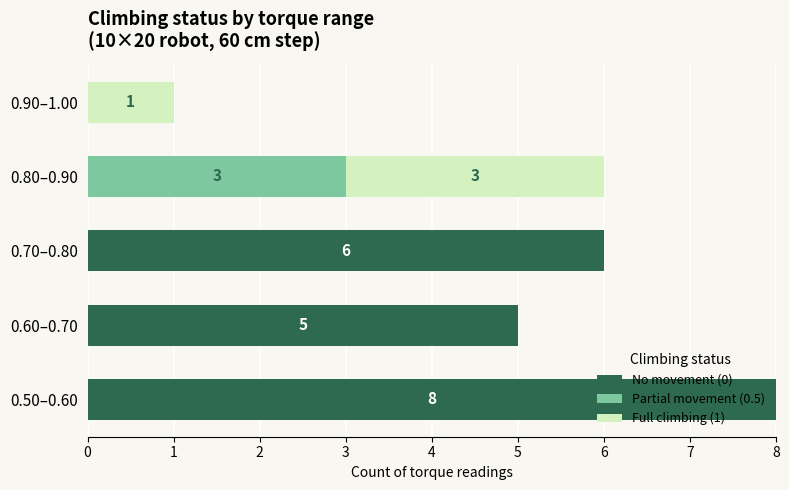

Count the number of categories in the chart.

5